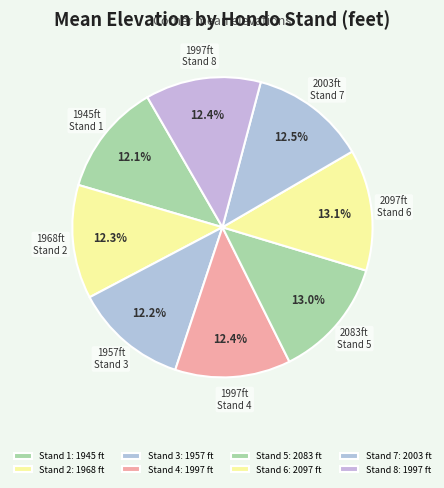

True or false: Stand 6 accounts for 13% of the total.

True